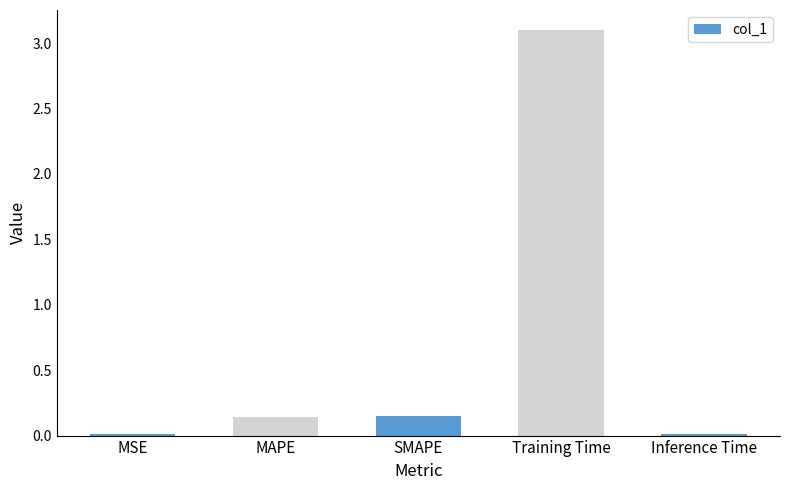

What is the sum of all values?

3.4